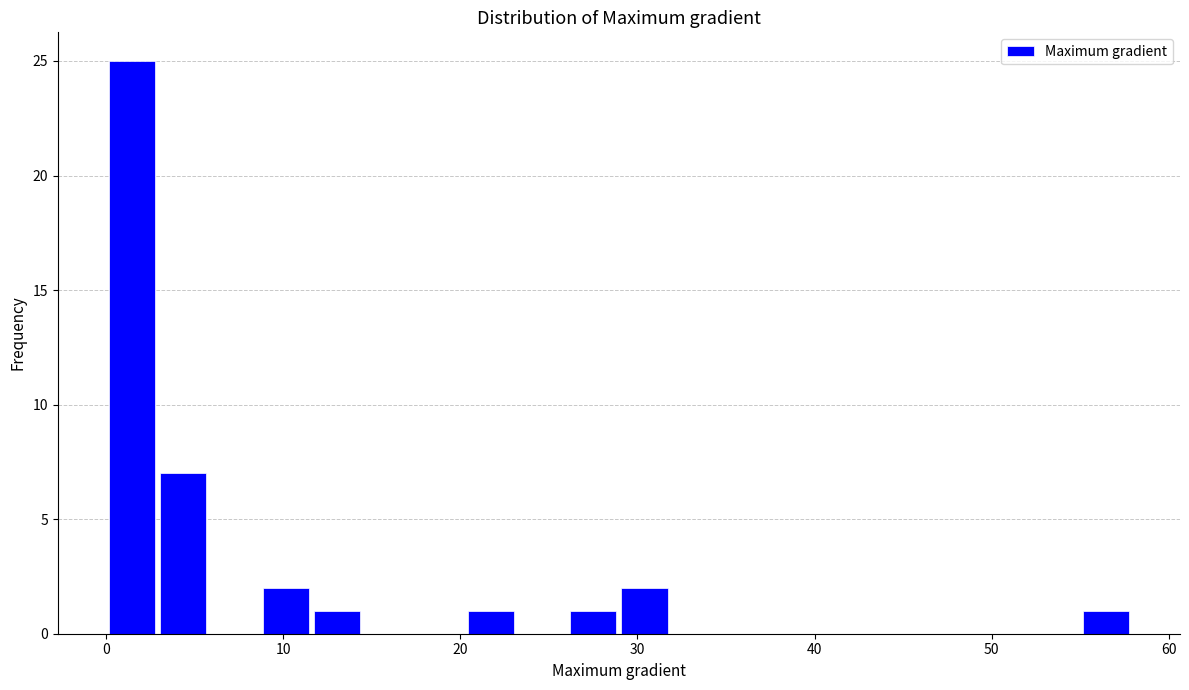

Read against the x-axis, roughly where is the centre of the tallest bar?

1